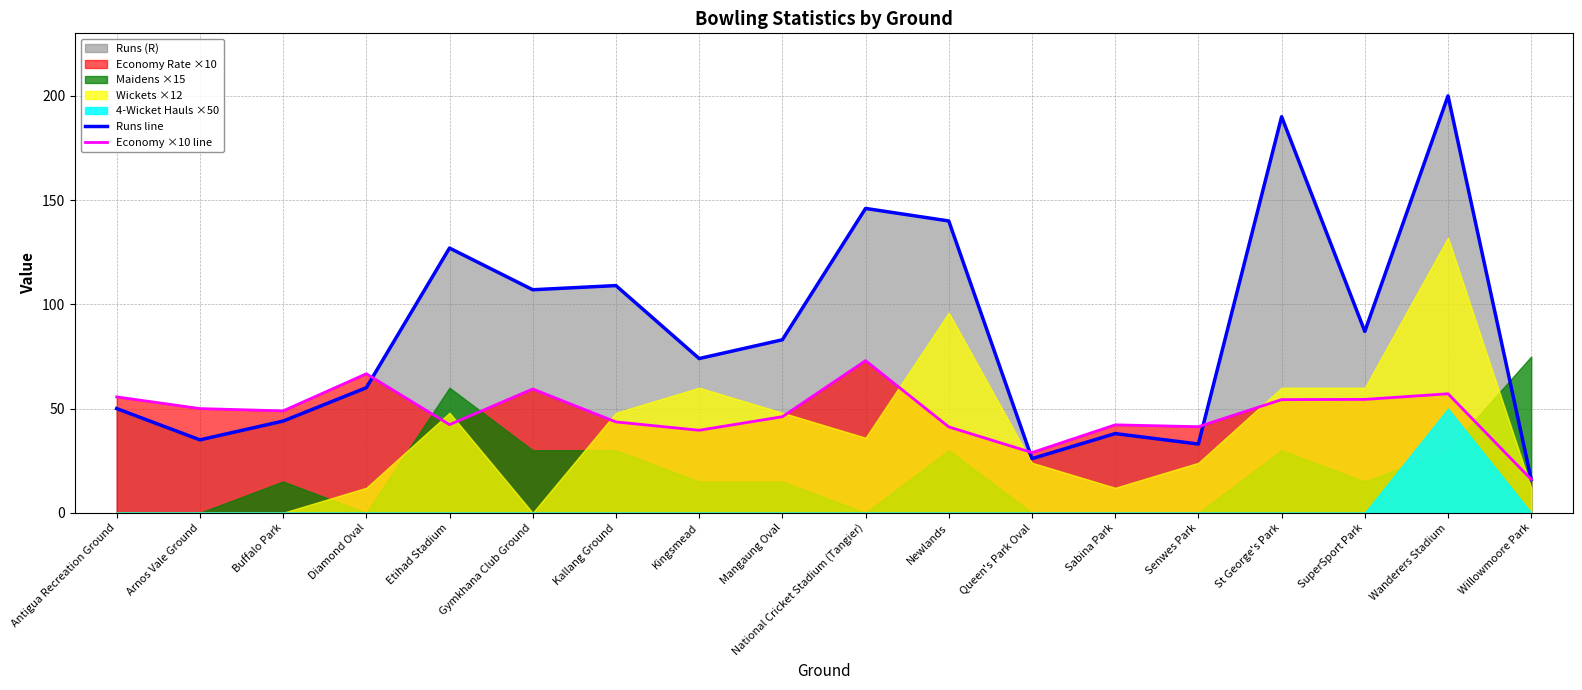

What is the average value of the Runs line series?

86.9